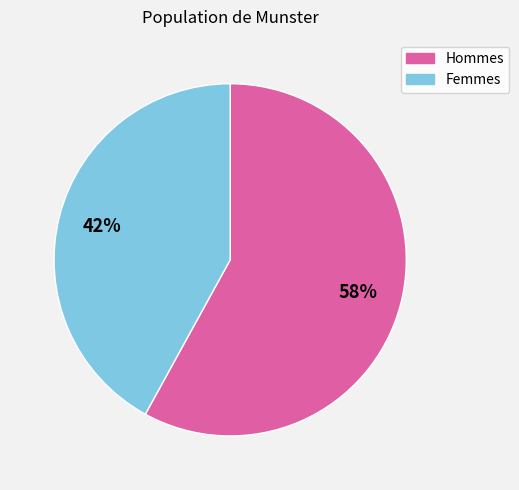

To the nearest percent, what is the average slice percentage?

50%